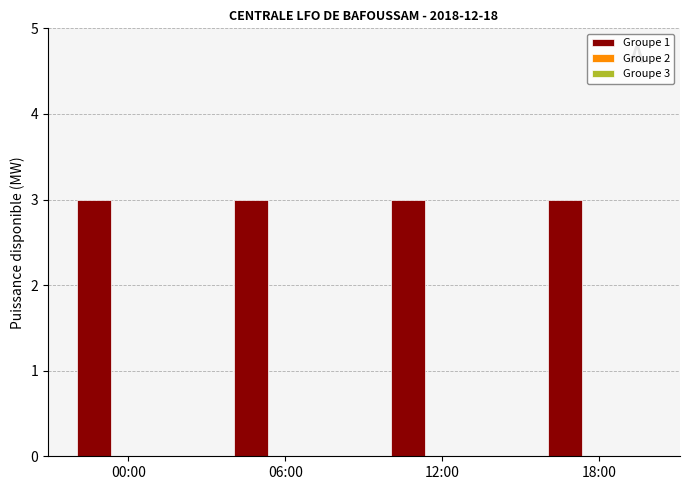

True or false: Groupe 1 has a value of 3 at 00:00.

True